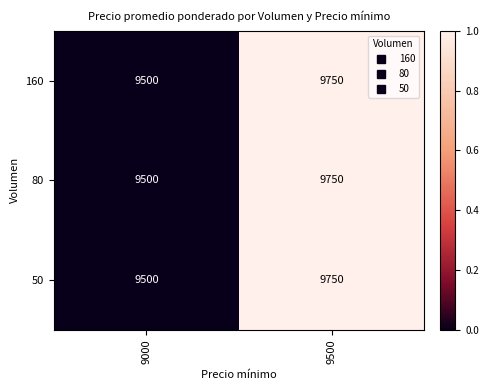

What value does the 160 series have at 9500, to the nearest 50?

9750